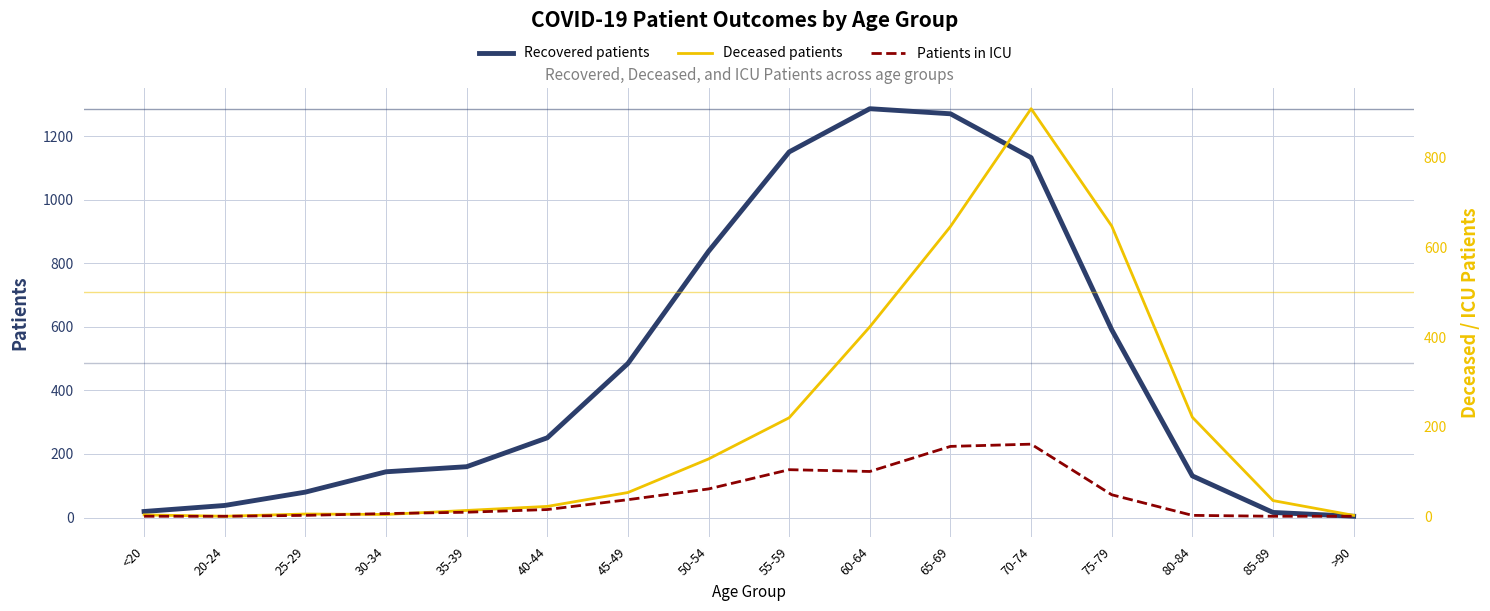

Rank the series by their average value, from highest to lowest.

Recovered patients, Deceased patients, Patients in ICU